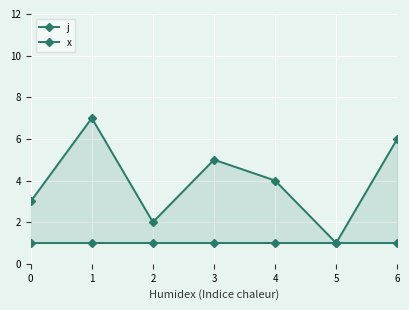

What is the value of the x point at the 1st from the left?

1